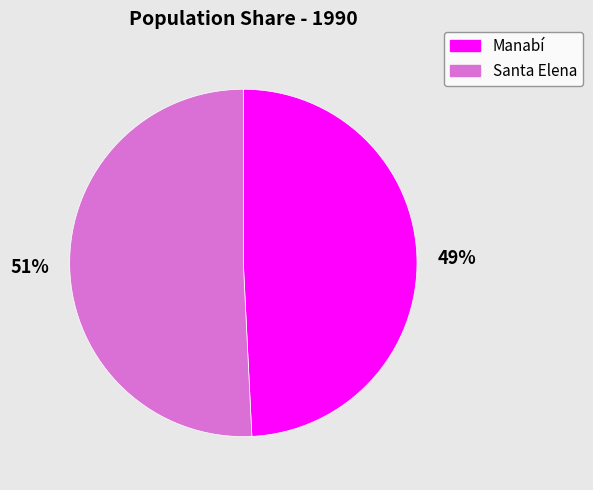

Is there any slice that represents more than half of the pie?

Yes